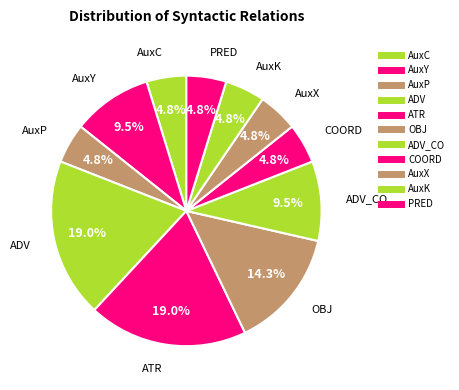

How many segments does this pie chart have?

11